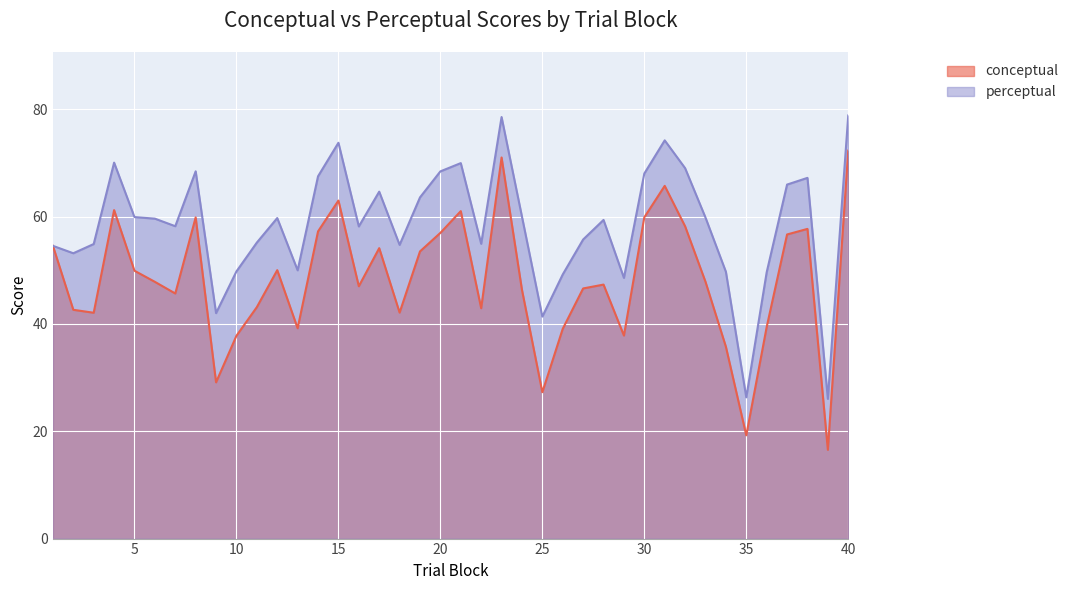

What is the sum of the conceptual values at 11 and 20?

100.1